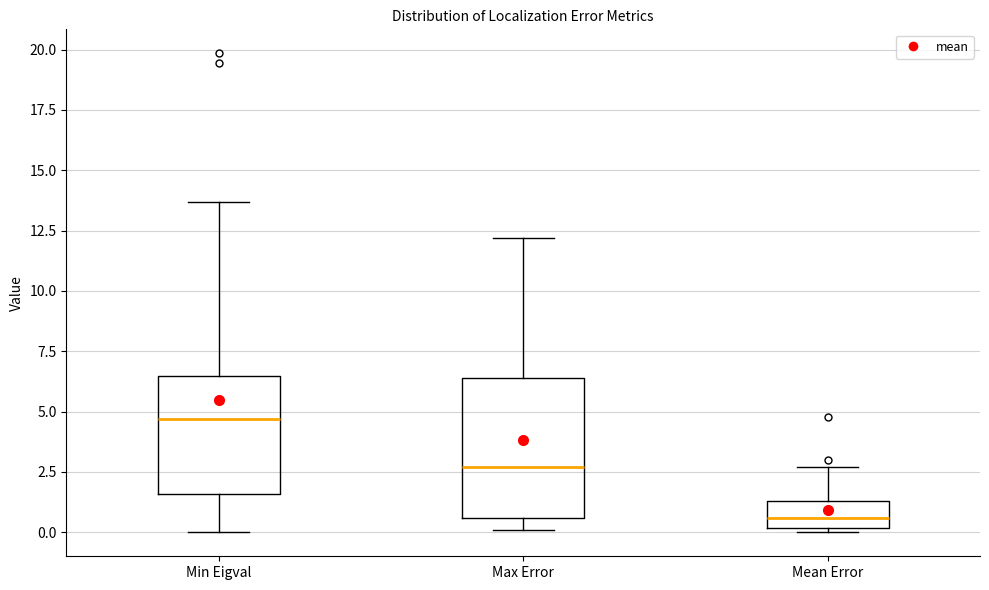

Reading left to right, read every box against the y-axis: the position of its median line, the range the box covers, and the ends of its whiskers. The values are not printed on the chart, so give them approximately, as read against the axis.

Min Eigval: median 4.5, box 1.5 to 6.5, whiskers 0.0 to 13.5
Max Error: median 2.5, box 0.5 to 6.5, whiskers 0.0 to 12.0
Mean Error: median 0.5, box 0.0 to 1.5, whiskers 0.0 (just below the box's lower edge) to 2.5